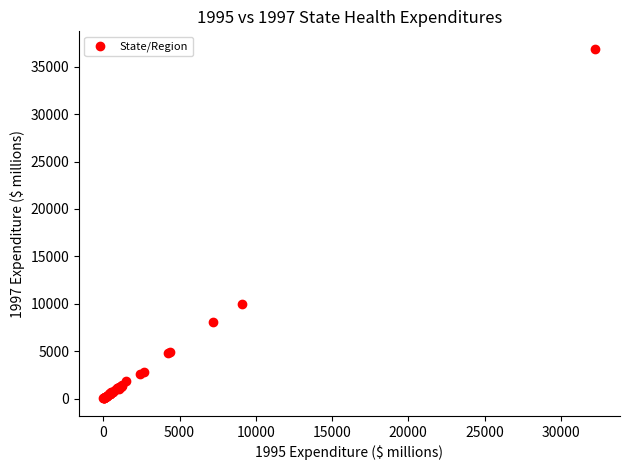

What Y value in the scatter plot is closest to 18451?

10016